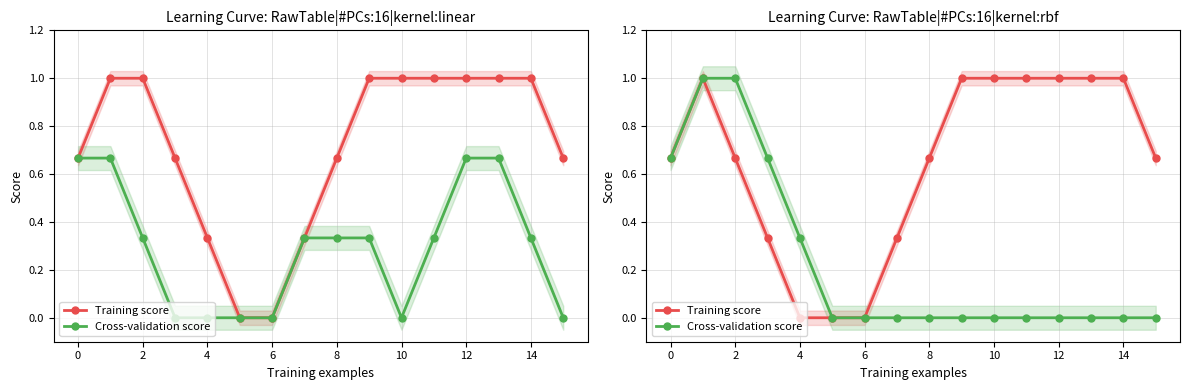

Reading right to left, extract all data points from this chart.

Training score: 0.7	1.0	1.0	1.0	1.0	1.0	1.0	0.7	0.3	0.0	0.0	0.0	0.3	0.7	1.0	0.7
Cross-validation score: 0.0	0.0	0.0	0.0	0.0	0.0	0.0	0.0	0.0	0.0	0.0	0.3	0.7	1.0	1.0	0.7